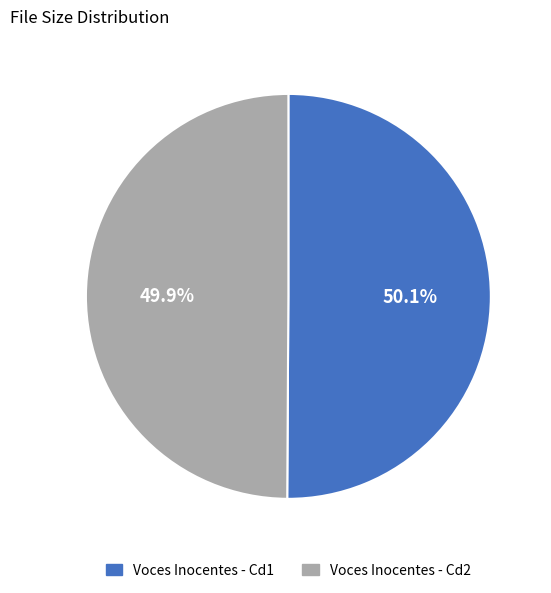

What is the ratio of the value at Voces Inocentes - Cd2 to the value at Voces Inocentes - Cd1?

1.0